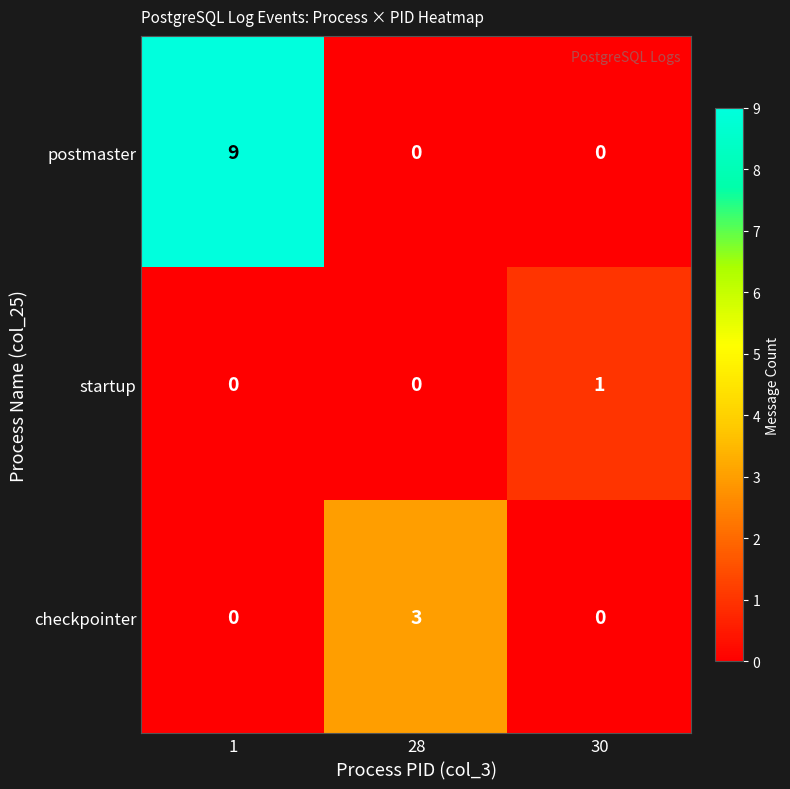

List the series in order of their peak value, lowest first.

startup, checkpointer, postmaster